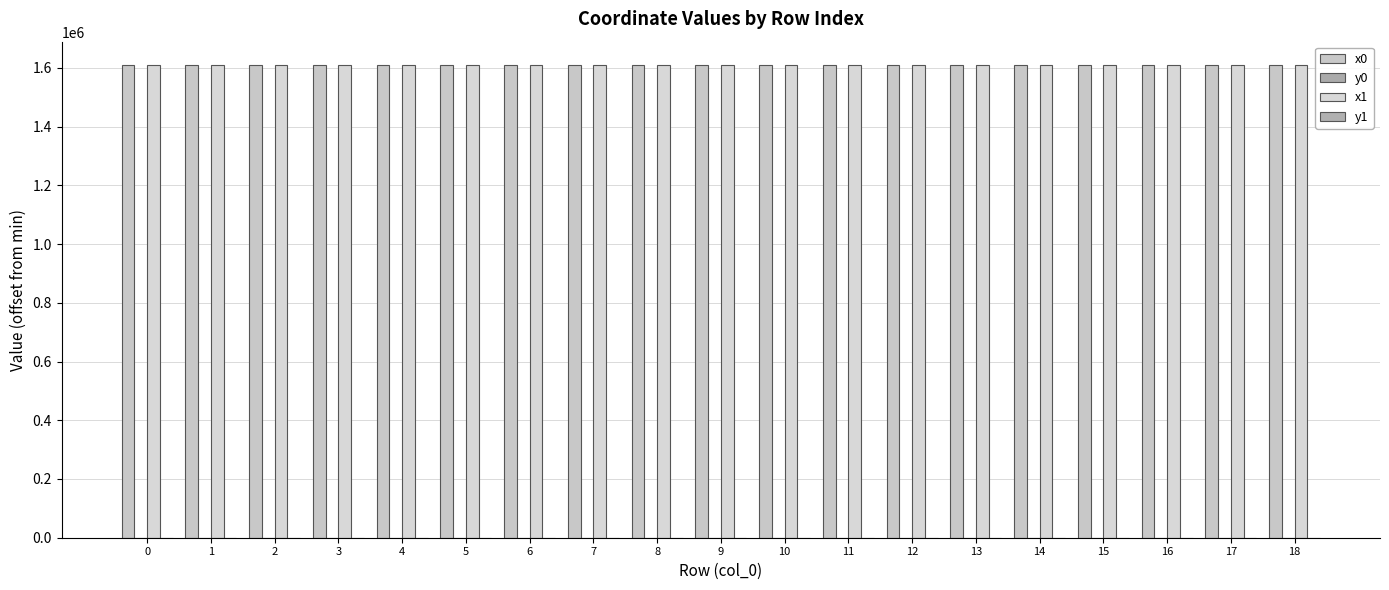

Does the chart contain stacked bars?

No